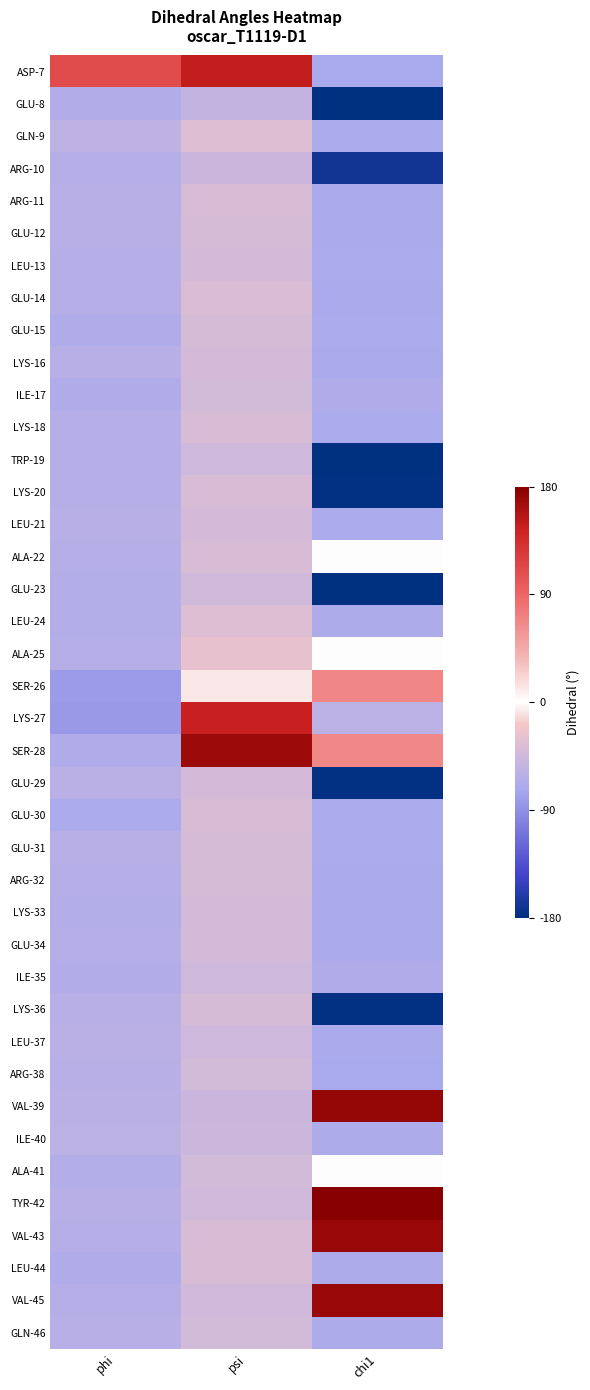

Rank the series at phi from lowest to highest value.

LYS-27, SER-26, GLU-30, ILE-17, SER-28, LEU-44, GLU-15, ILE-35, GLU-8, LYS-33, LEU-24, GLU-23, ALA-41, ALA-22, LYS-18, ARG-32, GLU-14, ARG-10, LYS-20, LEU-13, VAL-45, TRP-19, VAL-43, GLU-34, ALA-25, GLU-12, TYR-42, GLU-31, LEU-21, LYS-16, ARG-38, ARG-11, GLN-46, LYS-36, LEU-37, VAL-39, GLU-29, ILE-40, GLN-9, ASP-7